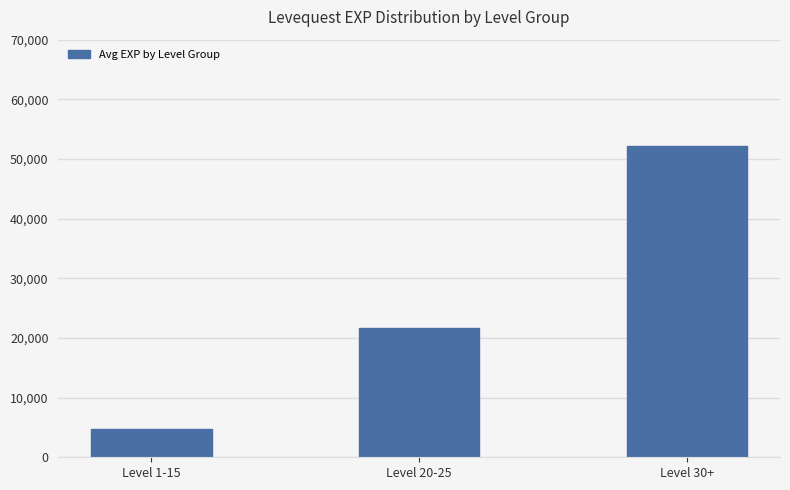

What is the change in value from Level 1-15 to Level 30+?

+47560